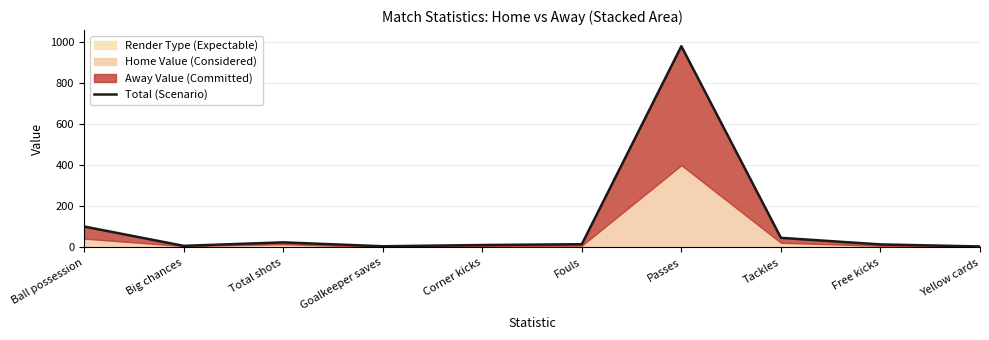

The value at Passes is 1352. True or false?

False